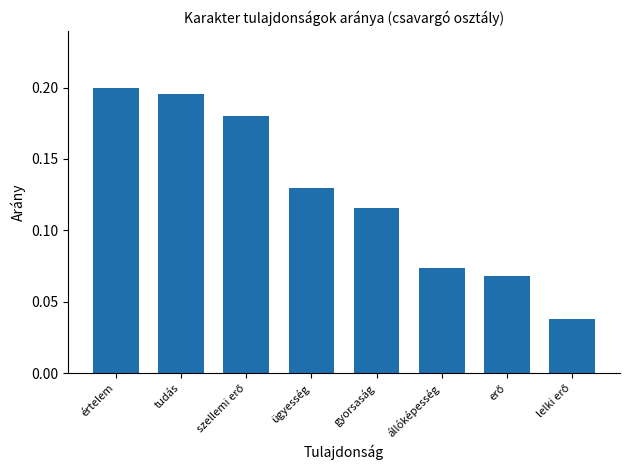

What is the label of the 5th bar from the right?

ügyesség